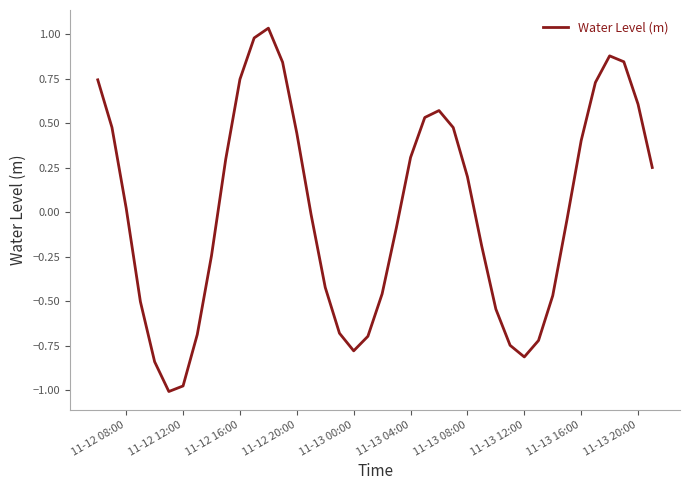

True or false: the data has more than 1 interior local peaks.

True